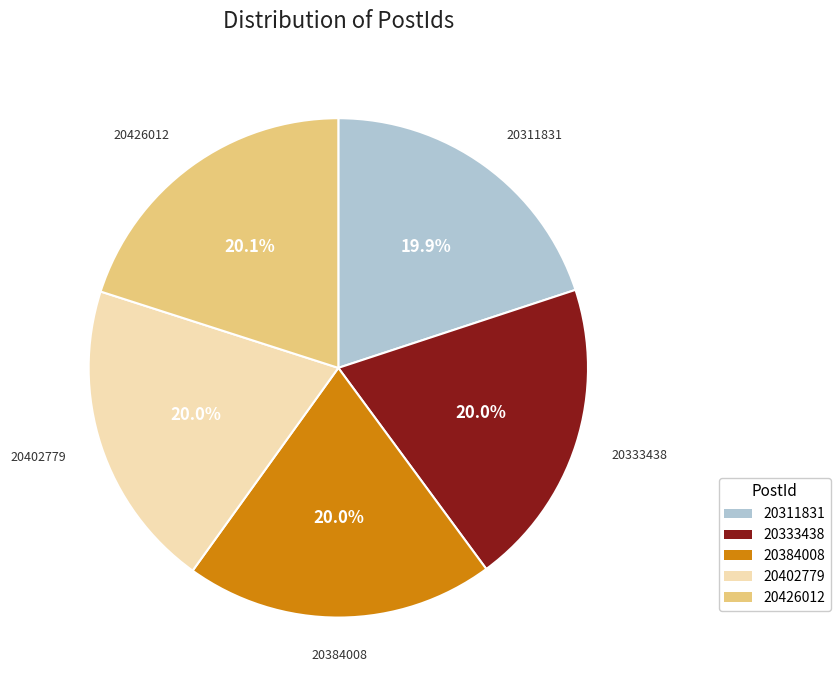

Is 20426012 the majority of the pie?

No